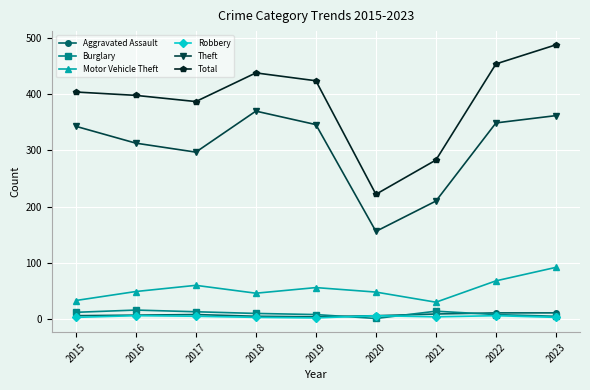

Which series has the largest range (max minus min)?

Total